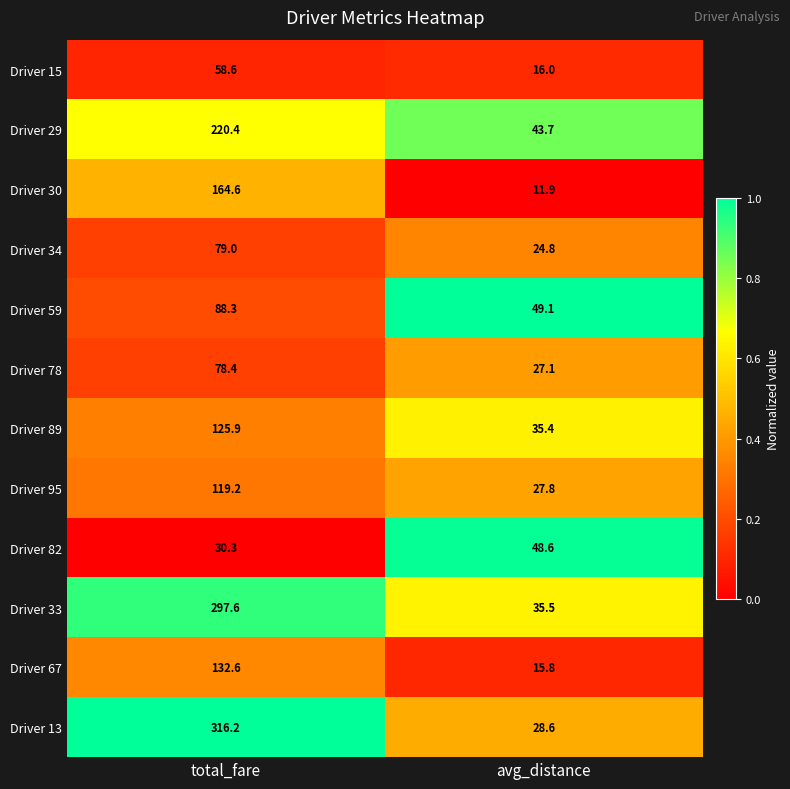

Which series has the largest range (max minus min)?

Driver 13